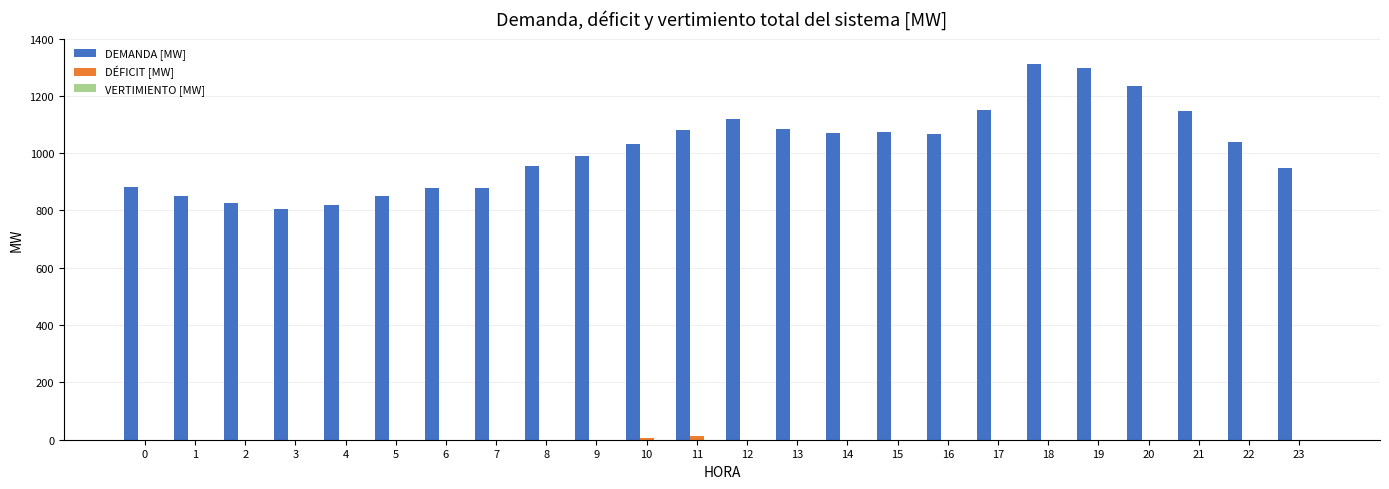

Which series has the largest total across all categories?

DEMANDA [MW]